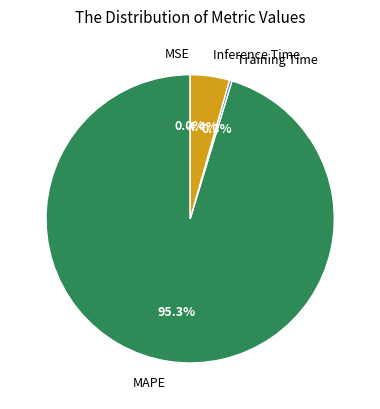

To the nearest percent, what is the average slice percentage?

25%